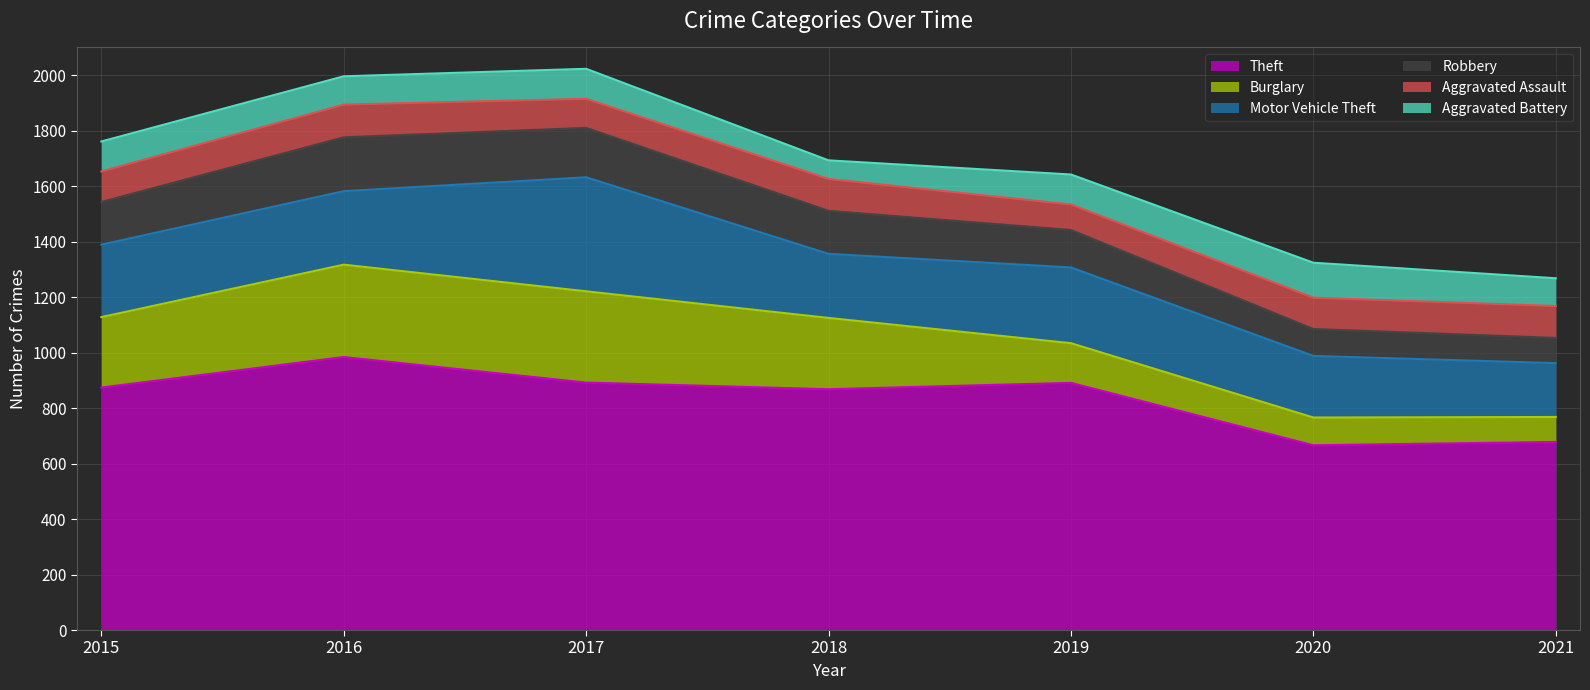

Reading left to right, list all the values displayed in this chart.

Theft: 2015=874	2016=984	2017=892	2018=868	2019=891	2020=666	2021=678
Burglary: 2015=254	2016=333	2017=329	2018=257	2019=143	2020=100	2021=90
Motor Vehicle Theft: 2015=261	2016=265	2017=411	2018=231	2019=273	2020=222	2021=194
Robbery: 2015=154	2016=194	2017=178	2018=155	2019=135	2020=97	2021=91
Aggravated Assault: 2015=110	2016=118	2017=105	2018=115	2019=92	2020=113	2021=115
Aggravated Battery: 2015=108	2016=102	2017=108	2018=67	2019=108	2020=126	2021=100